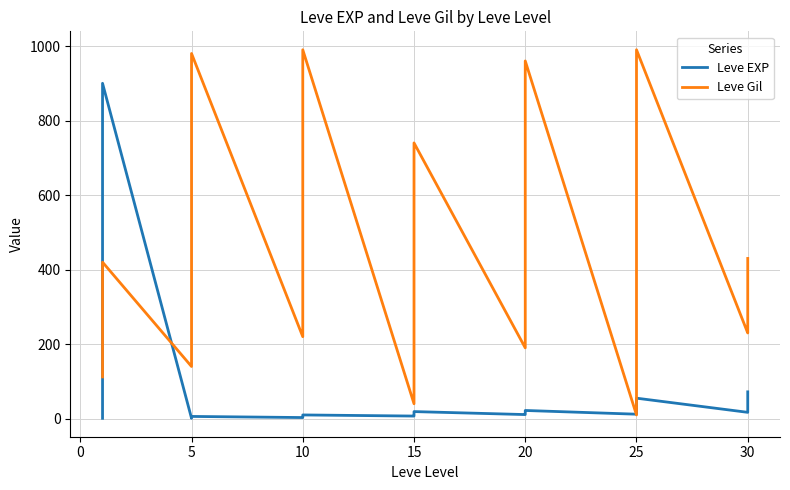

Rank the series by their maximum value, from highest to lowest.

Leve Gil, Leve EXP